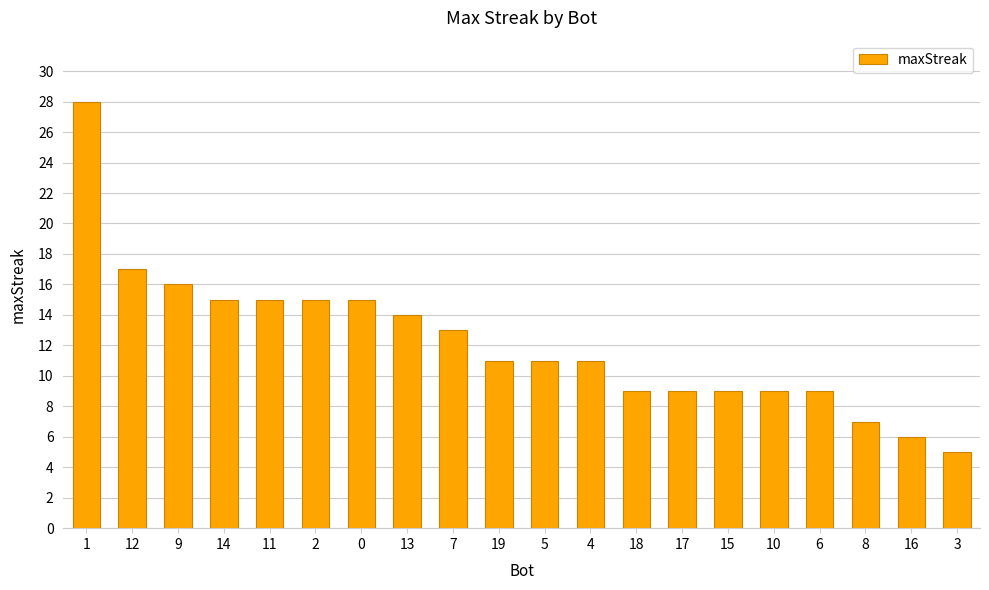

What is the change in value from 13 to 3?

-9